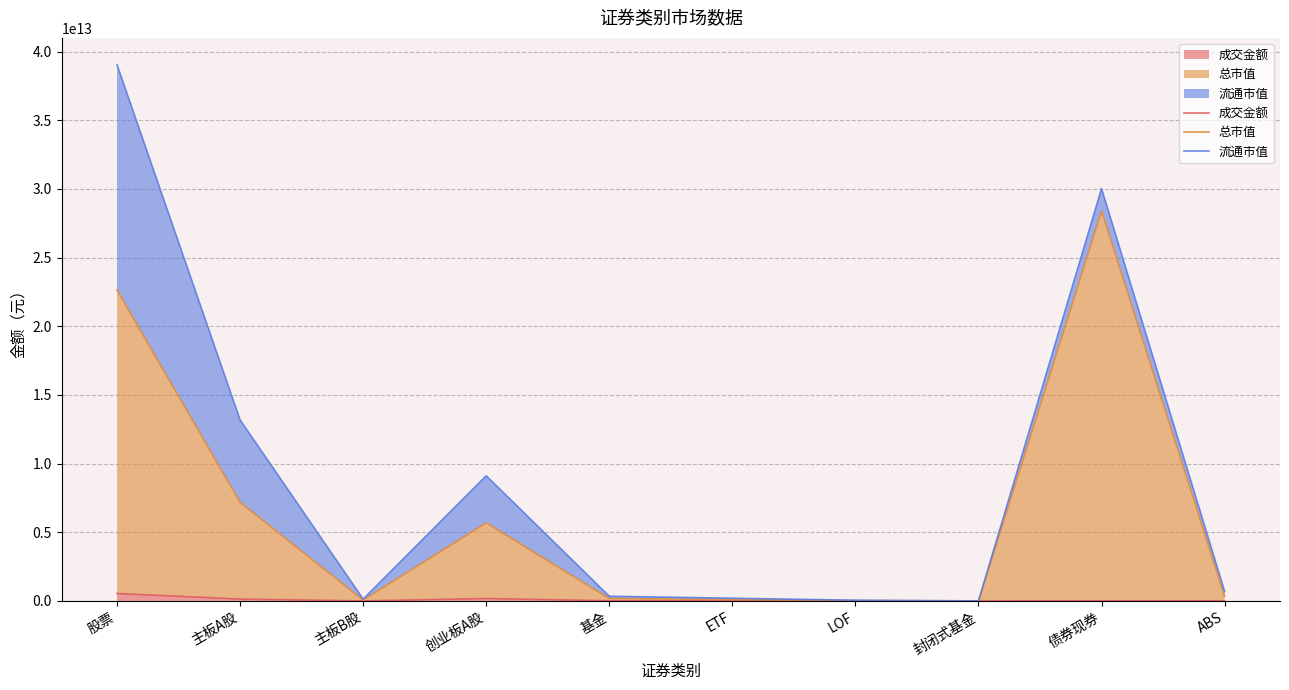

Which series has the widest spread of values?

流通市值